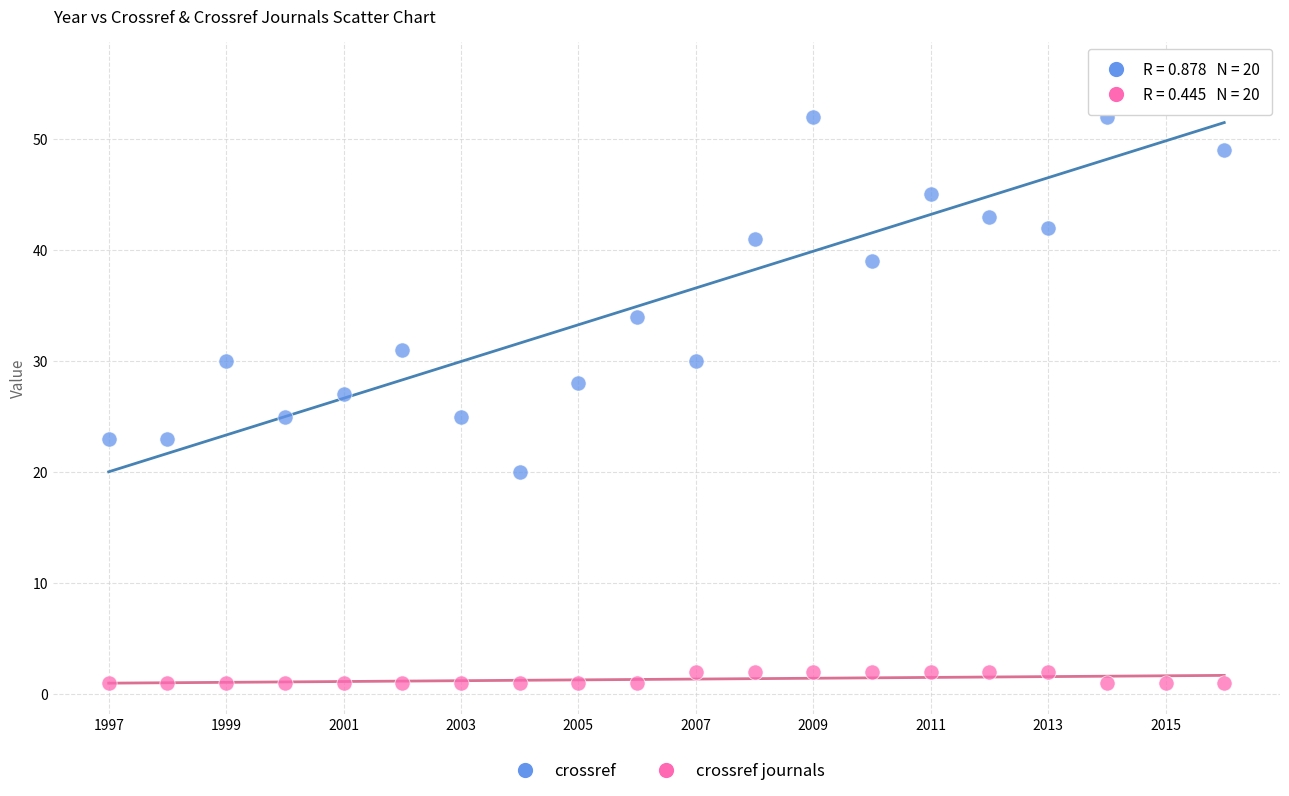

Across all data points, what is the range of Y values (max minus min)?

55